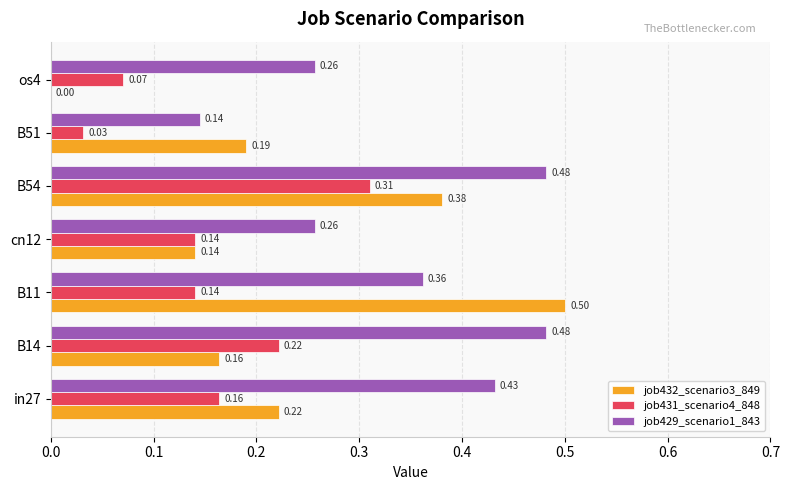

What is the sum of all job431_scenario4_848 values?

1.1